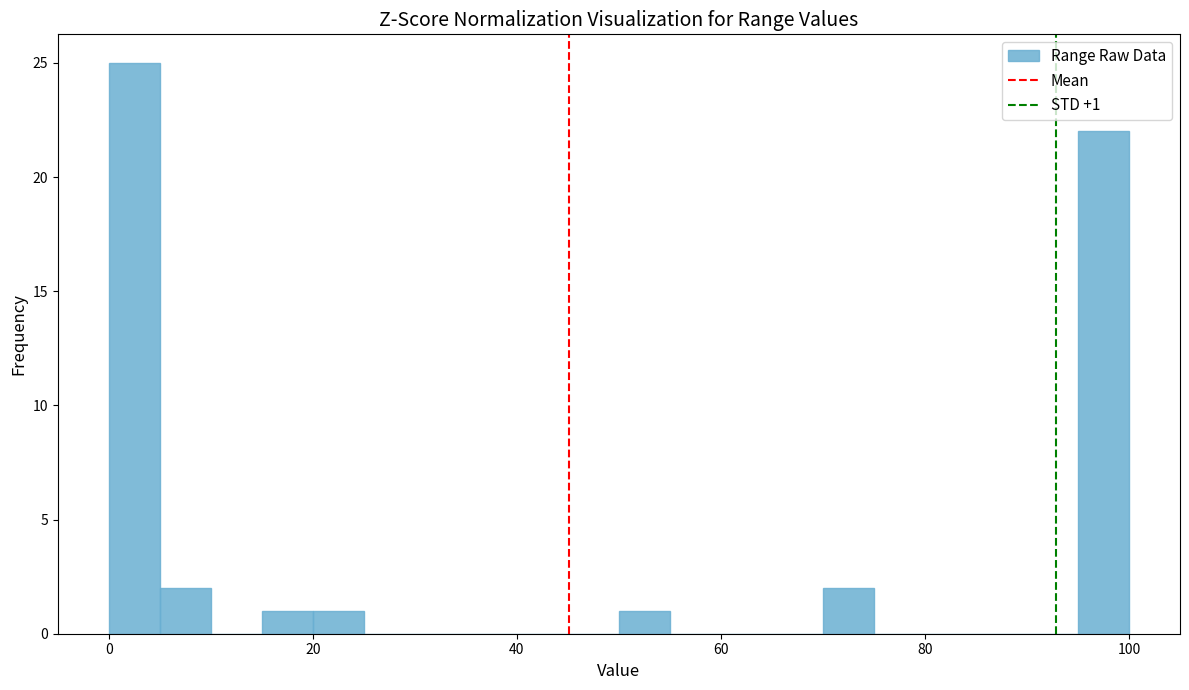

Read against the x-axis, roughly where is the centre of the tallest bar?

2